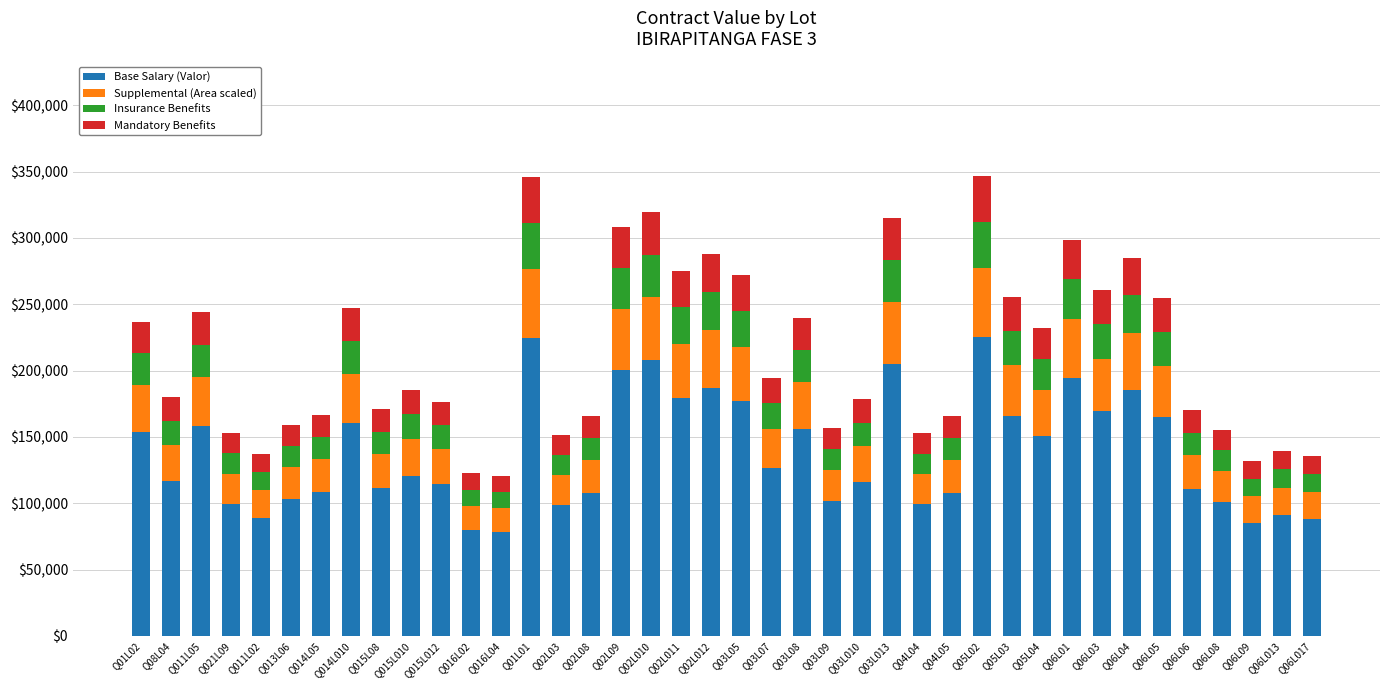

What is the sum of all Base Salary (Valor) values?

5521721.5